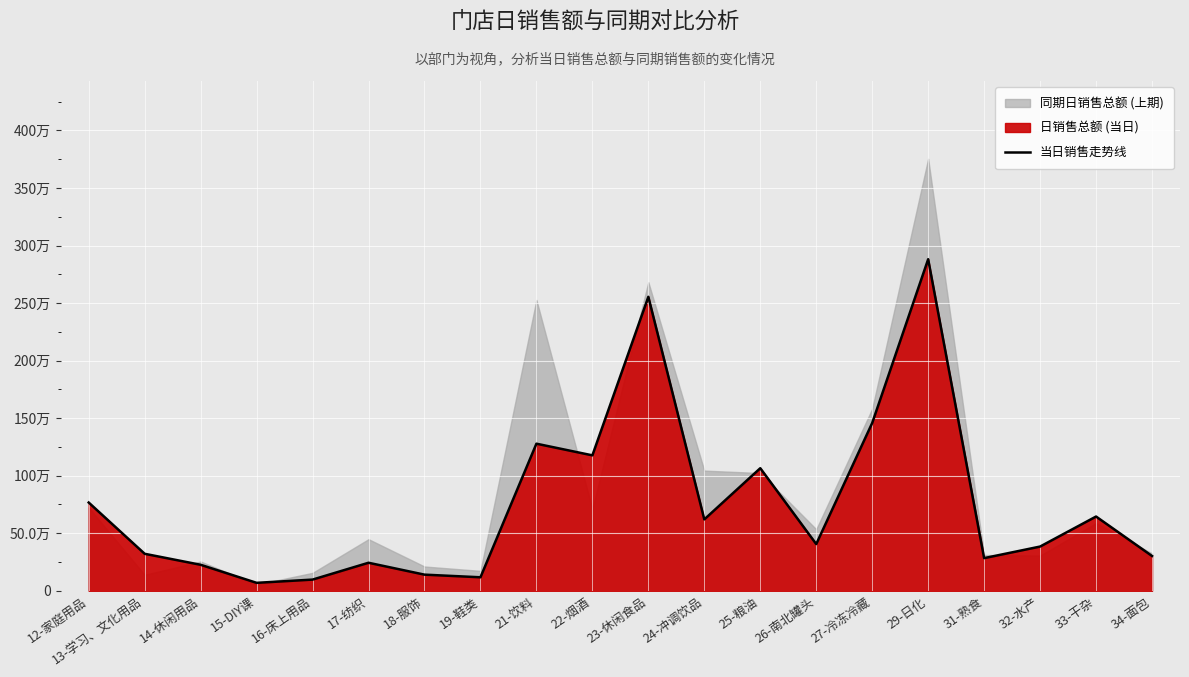

At which label is the value closest to 1474905?

27-冷冻冷藏